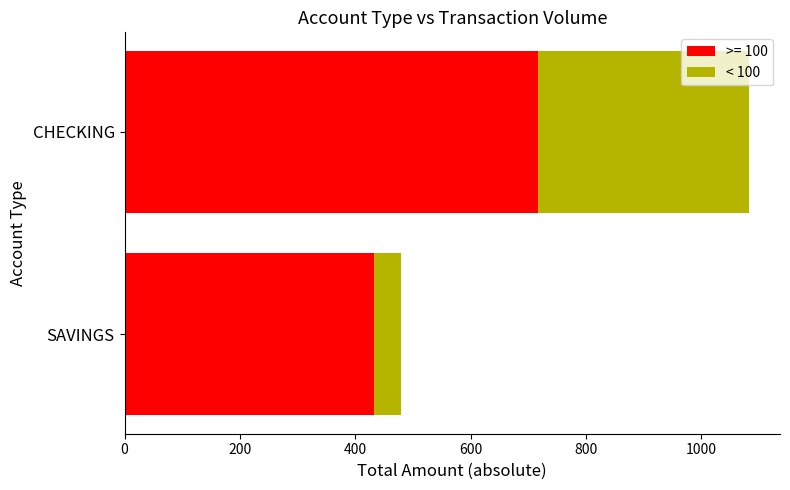

What is the total value across all series at CHECKING?

1082.0